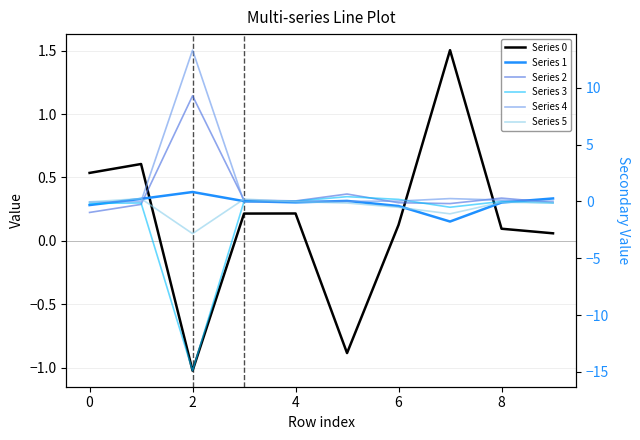

Which series has the widest spread of values?

Series 3